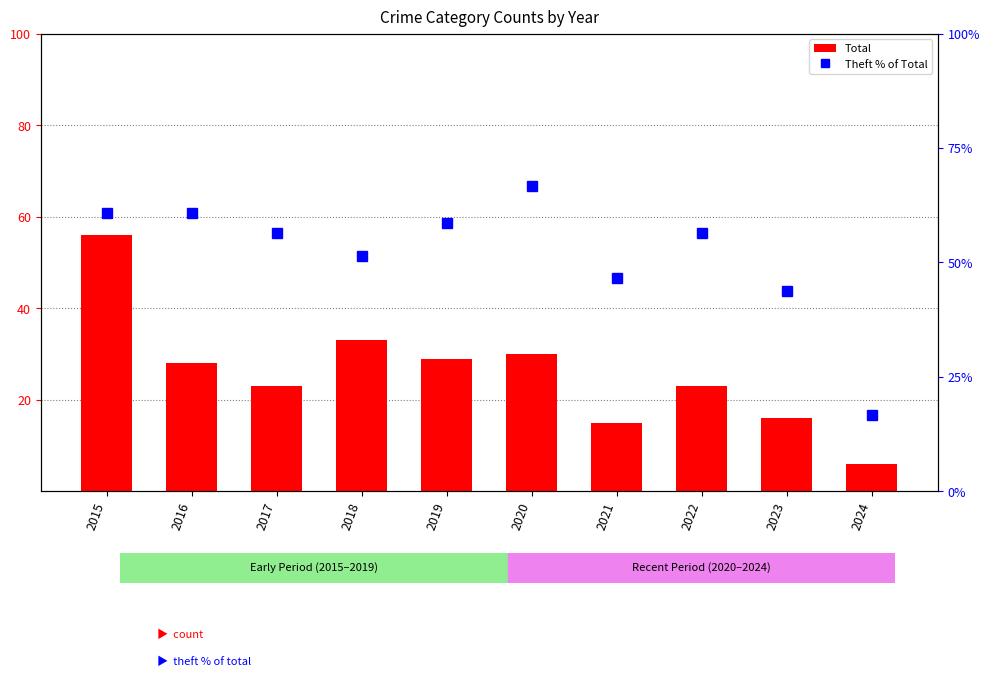

List the labels in order of Total value, largest first.

2015, 2018, 2020, 2019, 2016, 2017, 2022, 2023, 2021, 2024